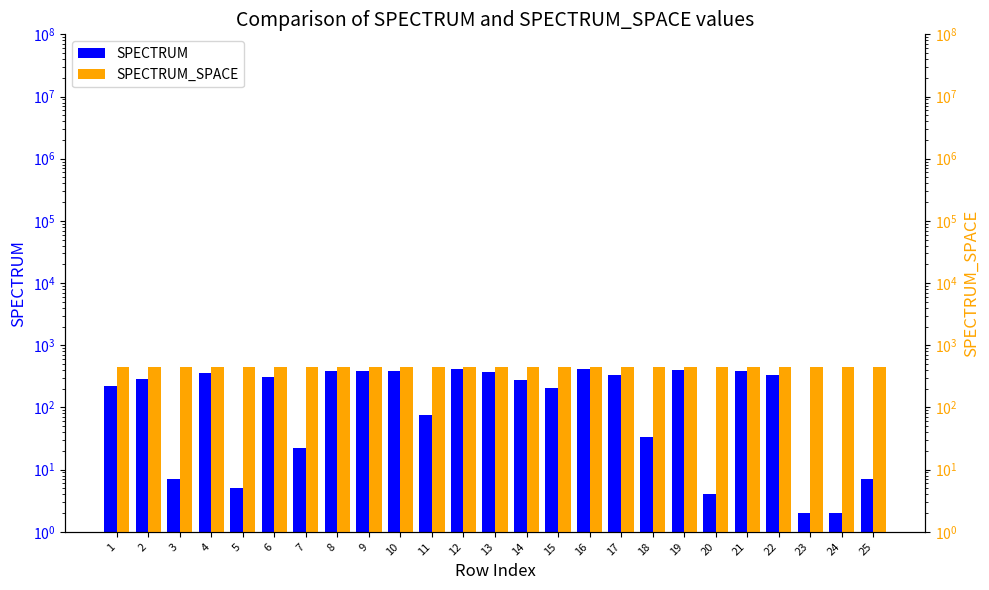

At which category is the sum across all series the highest?

12